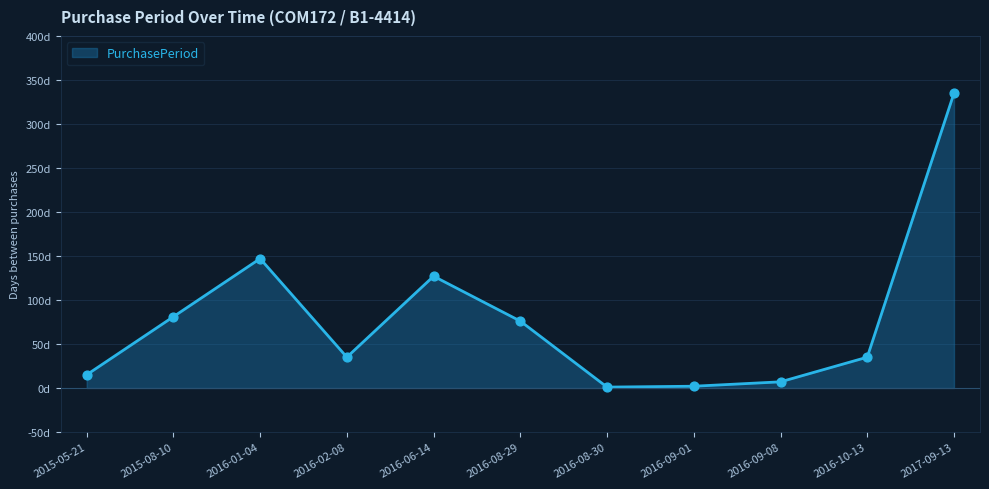

Which has a higher value, 2016-08-29 or 2015-05-21?

2016-08-29